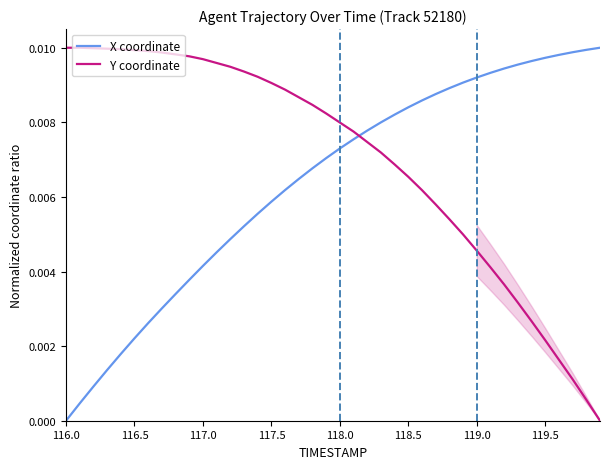

Which series ends up on top after the final intersection of Y coordinate and X coordinate?

X coordinate